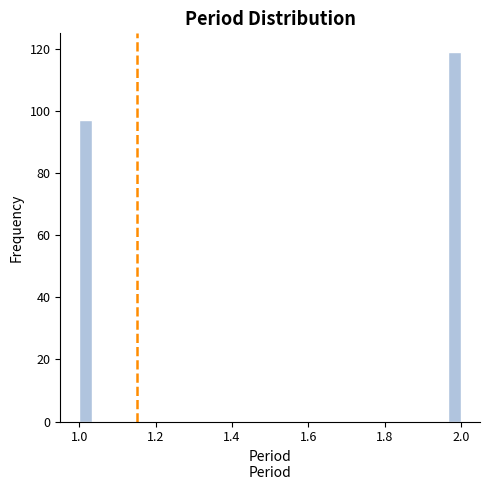

Read against the x-axis, roughly where is the centre of the tallest bar?

1.98